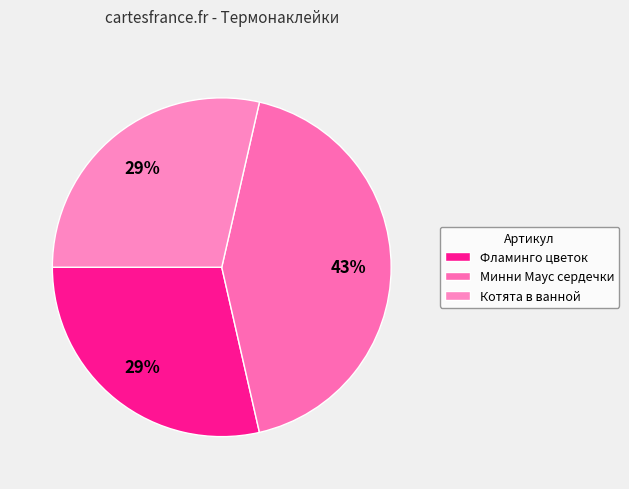

Which category has the biggest portion of the pie?

Минни Маус сердечки